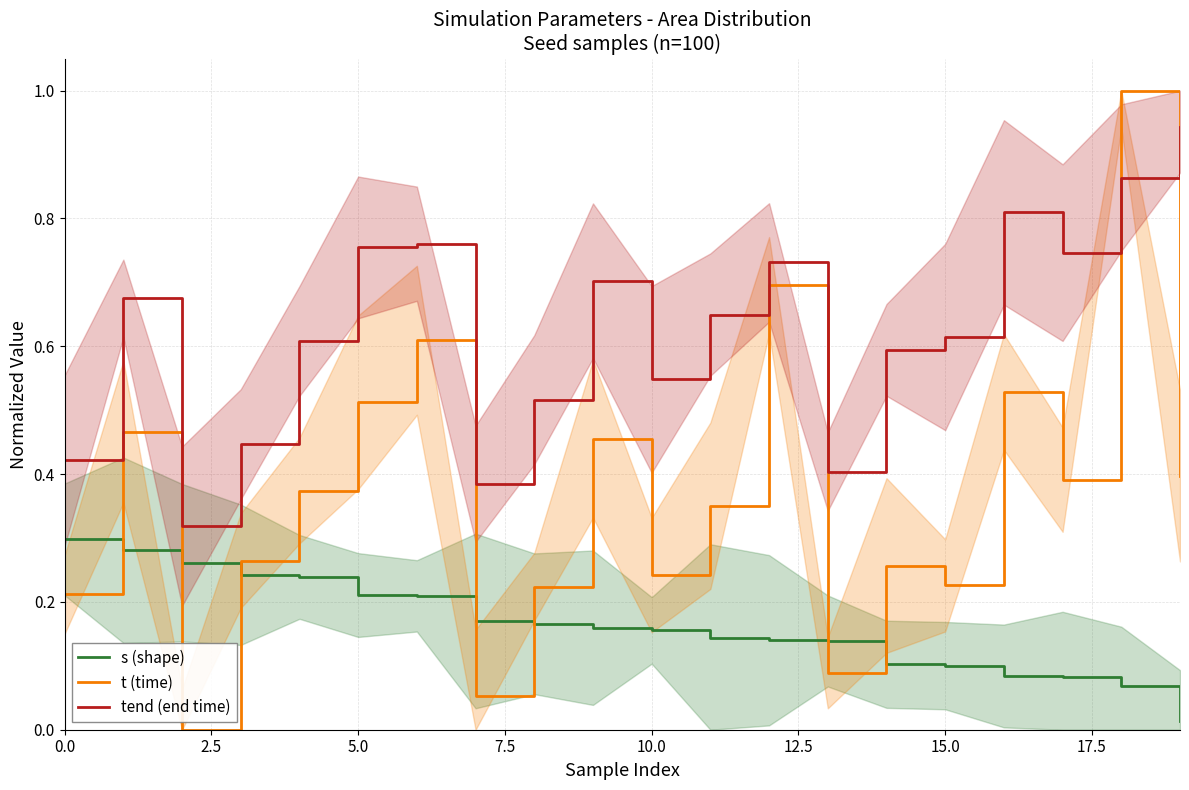

How many values in t (time) are above zero?

19